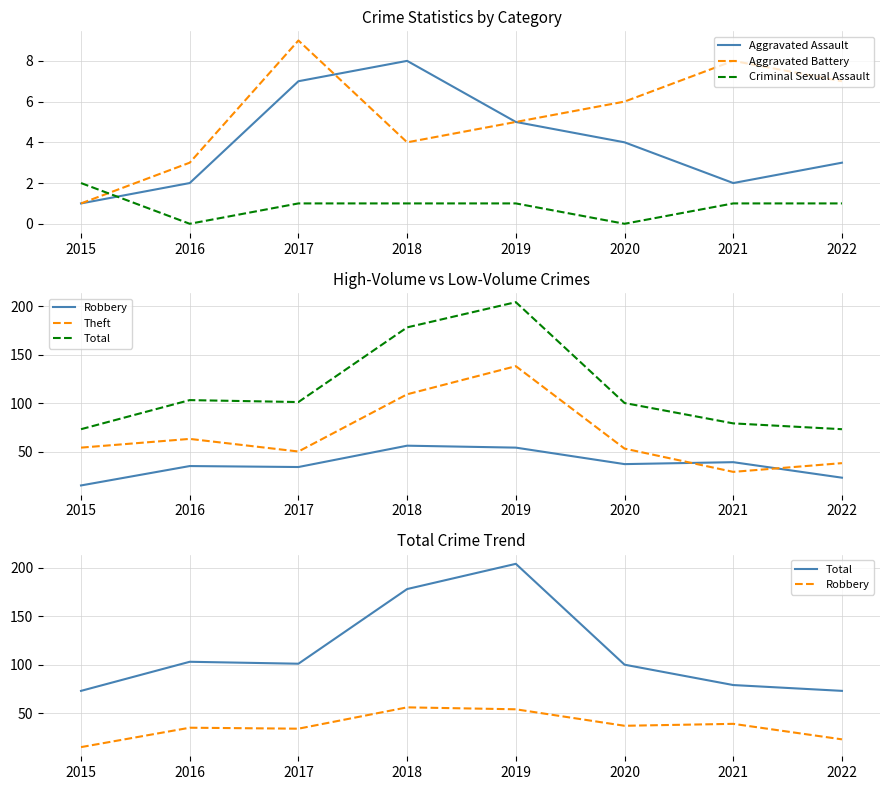

Reading right to left, list all the values displayed in this chart.

Aggravated Assault: 3	2	4	5	8	7	2	1
Aggravated Battery: 7	8	6	5	4	9	3	1
Criminal Sexual Assault: 1	1	0	1	1	1	0	2
Robbery: 23	39	37	54	56	34	35	15
Theft: 38	29	53	138	109	50	63	54
Total: 73	79	100	204	178	101	103	73